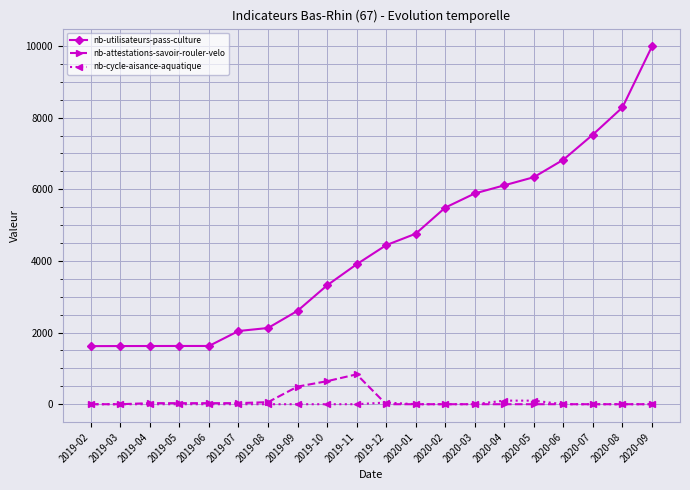

What is the difference between the highest and lowest values at 2020-04?

6111